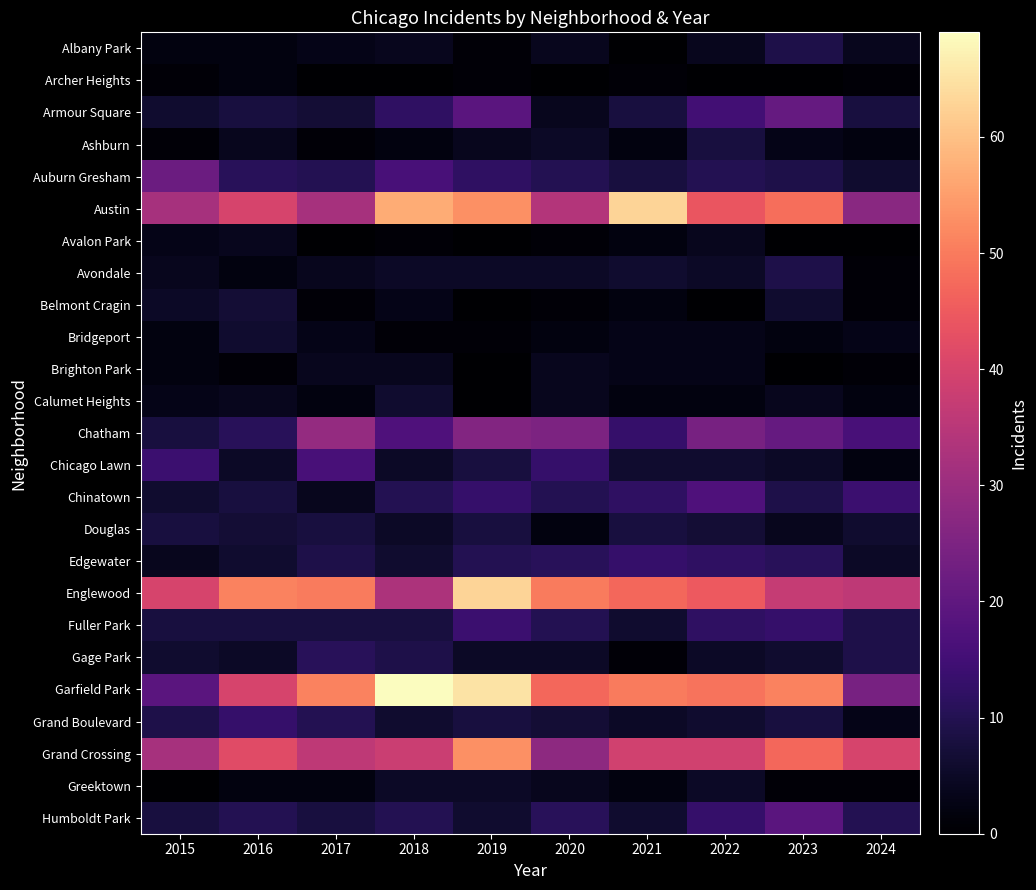

Reading left to right, what are all the values shown in this chart?

Albany Park: 2015=2	2016=2	2017=3	2018=4	2019=1	2020=4	2021=0	2022=4	2023=9	2024=4
Archer Heights: 2015=1	2016=2	2017=0	2018=0	2019=1	2020=0	2021=1	2022=0	2023=0	2024=1
Armour Square: 2015=6	2016=8	2017=7	2018=12	2019=19	2020=4	2021=8	2022=15	2023=21	2024=8
Ashburn: 2015=1	2016=4	2017=1	2018=2	2019=4	2020=5	2021=2	2022=8	2023=3	2024=2
Auburn Gresham: 2015=22	2016=11	2017=10	2018=16	2019=12	2020=10	2021=8	2022=10	2023=9	2024=6
Austin: 2015=32	2016=40	2017=32	2018=57	2019=53	2020=34	2021=63	2022=44	2023=48	2024=27
Avalon Park: 2015=3	2016=4	2017=0	2018=1	2019=0	2020=1	2021=2	2022=4	2023=0	2024=0
Avondale: 2015=4	2016=2	2017=4	2018=5	2019=5	2020=5	2021=6	2022=5	2023=9	2024=1
Belmont Cragin: 2015=5	2016=7	2017=1	2018=3	2019=0	2020=1	2021=2	2022=0	2023=6	2024=1
Bridgeport: 2015=2	2016=6	2017=3	2018=1	2019=1	2020=2	2021=3	2022=3	2023=2	2024=3
Brighton Park: 2015=2	2016=1	2017=4	2018=4	2019=0	2020=4	2021=3	2022=3	2023=0	2024=1
Calumet Heights: 2015=3	2016=4	2017=2	2018=6	2019=0	2020=4	2021=2	2022=2	2023=4	2024=2
Chatham: 2015=8	2016=11	2017=29	2018=17	2019=26	2020=25	2021=13	2022=24	2023=21	2024=16
Chicago Lawn: 2015=14	2016=5	2017=16	2018=5	2019=8	2020=13	2021=6	2022=6	2023=5	2024=2
Chinatown: 2015=6	2016=8	2017=4	2018=10	2019=13	2020=10	2021=12	2022=17	2023=9	2024=14
Douglas: 2015=8	2016=7	2017=8	2018=5	2019=8	2020=2	2021=8	2022=7	2023=4	2024=6
Edgewater: 2015=4	2016=6	2017=9	2018=6	2019=10	2020=11	2021=13	2022=12	2023=11	2024=5
Englewood: 2015=40	2016=51	2017=50	2018=33	2019=63	2020=50	2021=47	2022=45	2023=37	2024=36
Fuller Park: 2015=8	2016=8	2017=8	2018=8	2019=14	2020=10	2021=6	2022=12	2023=13	2024=9
Gage Park: 2015=6	2016=5	2017=11	2018=9	2019=5	2020=5	2021=1	2022=5	2023=6	2024=9
Garfield Park: 2015=19	2016=40	2017=51	2018=69	2019=65	2020=47	2021=50	2022=49	2023=51	2024=24
Grand Boulevard: 2015=9	2016=13	2017=10	2018=6	2019=8	2020=7	2021=5	2022=6	2023=8	2024=3
Grand Crossing: 2015=32	2016=42	2017=36	2018=38	2019=53	2020=28	2021=39	2022=39	2023=47	2024=40
Greektown: 2015=0	2016=2	2017=2	2018=5	2019=5	2020=4	2021=2	2022=5	2023=1	2024=1
Humboldt Park: 2015=8	2016=10	2017=8	2018=10	2019=6	2020=11	2021=6	2022=13	2023=19	2024=10